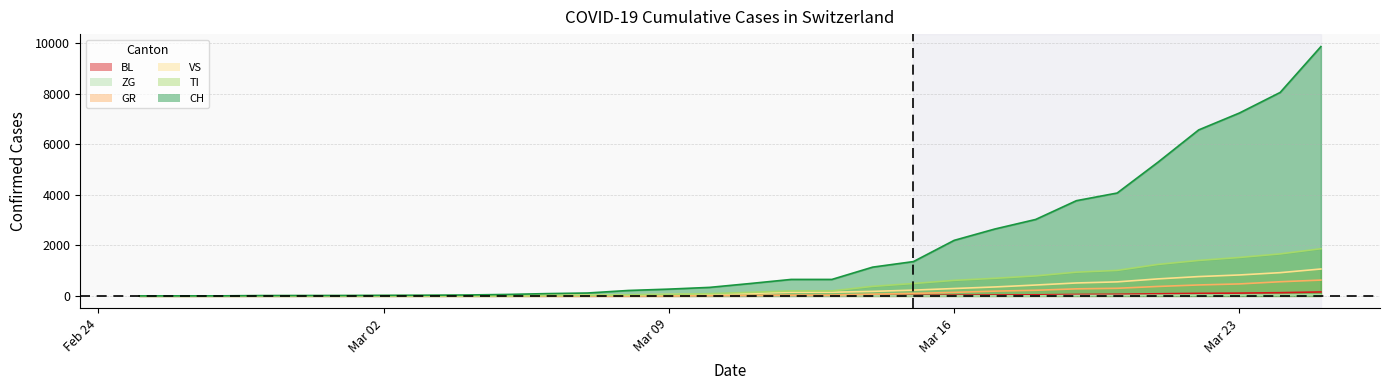

Which series has the largest range (max minus min)?

CH